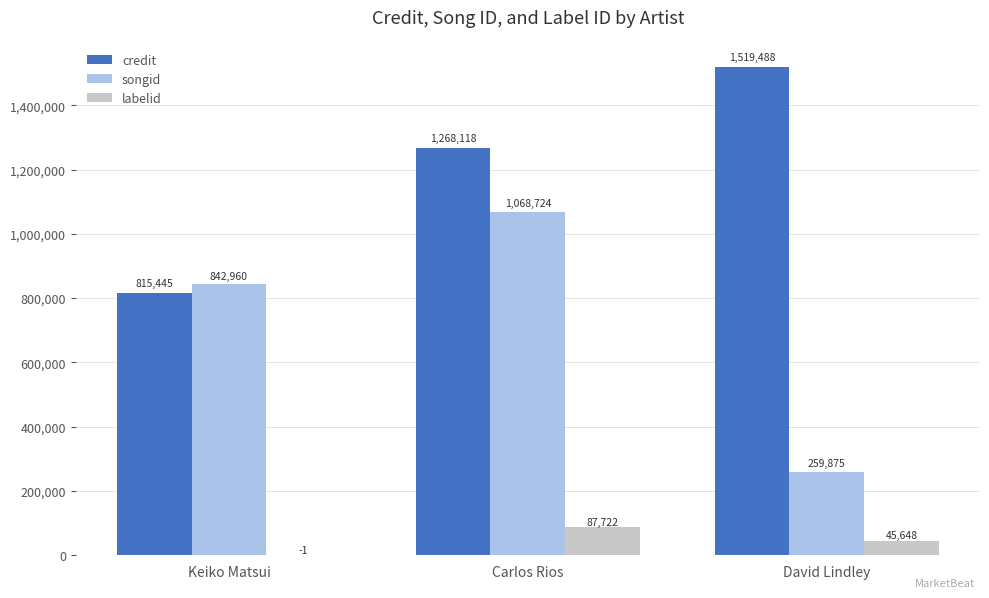

Does the chart contain stacked bars?

No